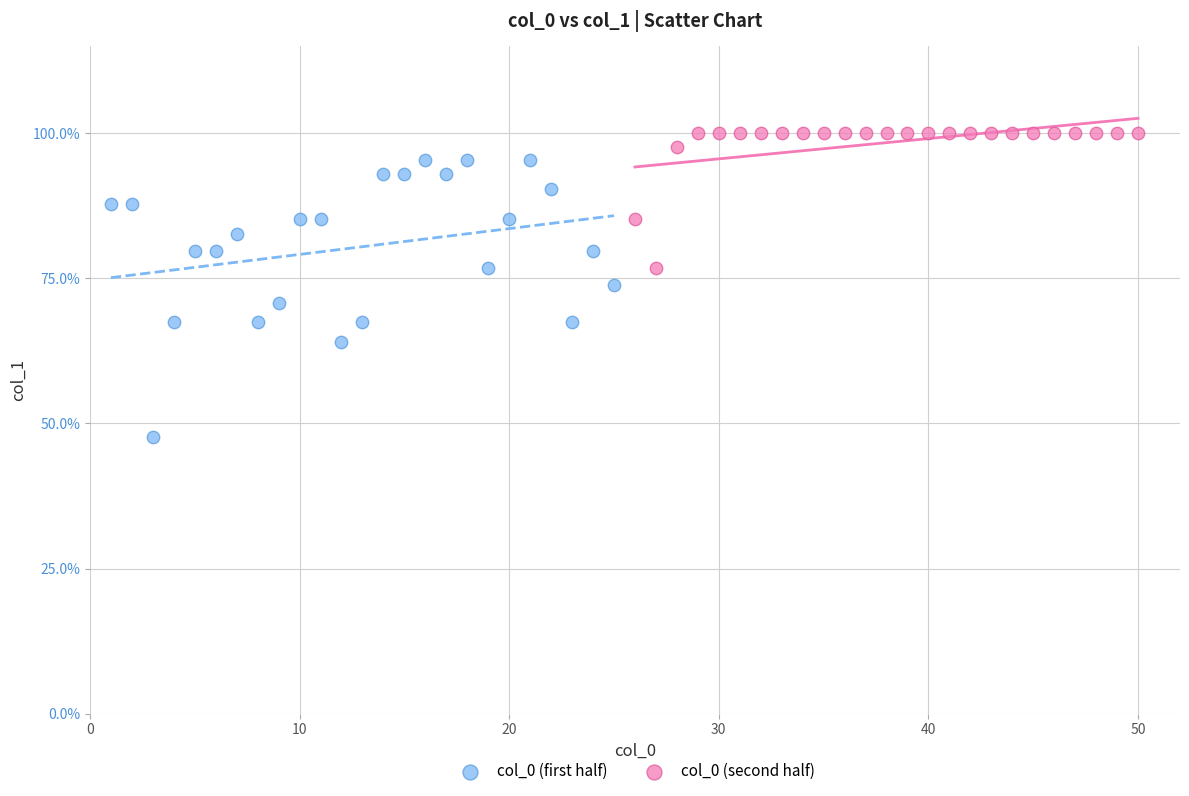

Which series contains the lowest Y value?

col_0 (first half)